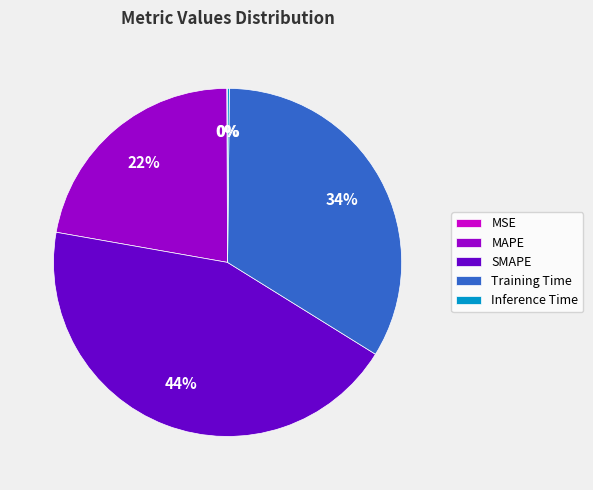

Does MAPE account for over 50% of the chart?

No